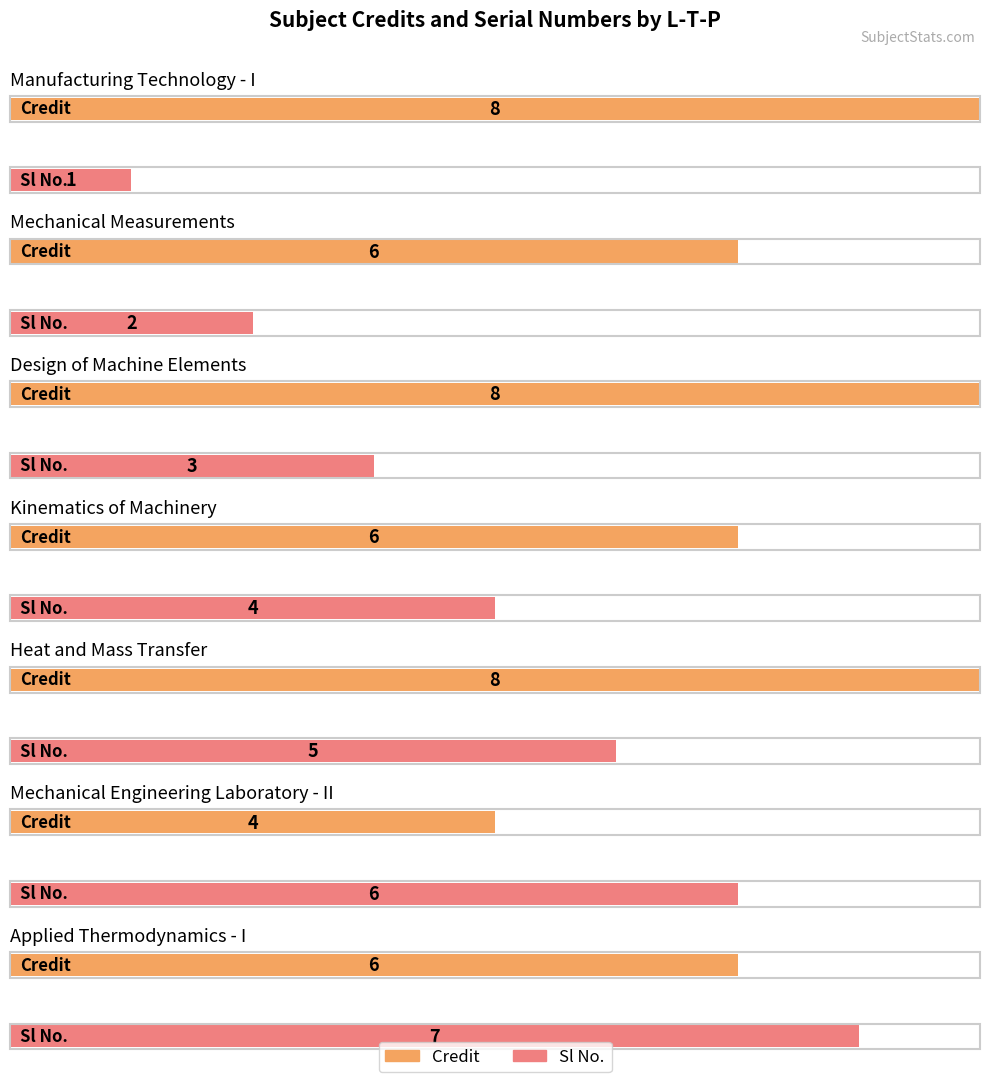

What is the difference between the maximum and second lowest values in the Credit series?

2